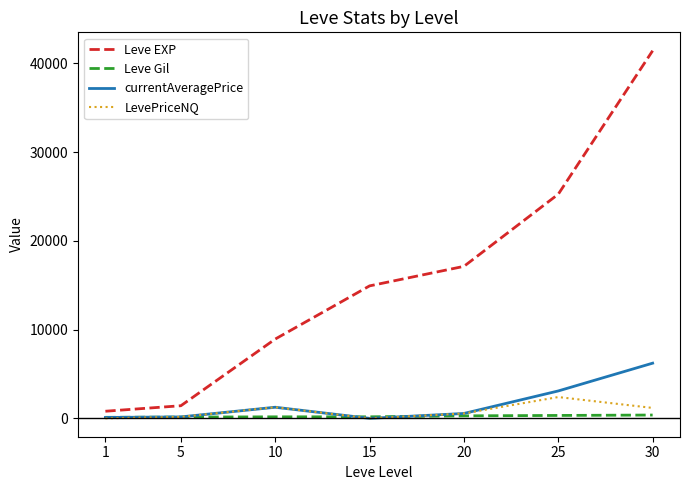

What is the spread (max minus min) of values at 10?

8761.0